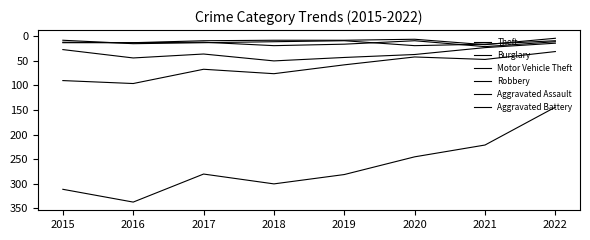

What value does the Motor Vehicle Theft series have at 2017, to the nearest 5?

35